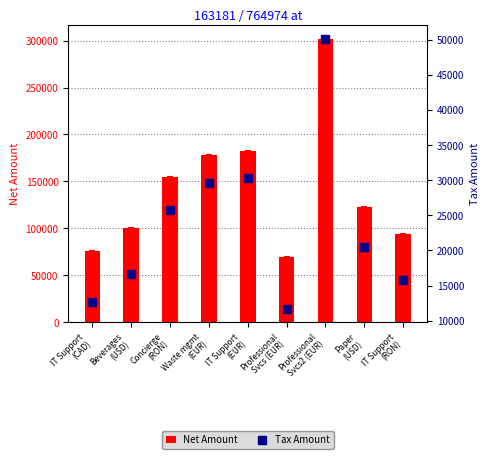

Reading left to right, extract all data points from this chart.

Net Amount: IT Support
(CAD)=75774.0	Beverages
(USD)=100021.0	Concierge
(RON)=154283.0	Waste mgmt
(EUR)=178117.0	IT Support
(EUR)=182222.0	Professional
Svcs (EUR)=69982.8	Professional
Svcs2 (EUR)=301116.0	Paper
(USD)=122936.0	IT Support
(RON)=94596.0
Tax Amount: IT Support
(CAD)=12629.0	Beverages
(USD)=16670.2	Concierge
(RON)=25713.8	Waste mgmt
(EUR)=29686.2	IT Support
(EUR)=30370.4	Professional
Svcs (EUR)=11663.8	Professional
Svcs2 (EUR)=50186.0	Paper
(USD)=20489.4	IT Support
(RON)=15766.0